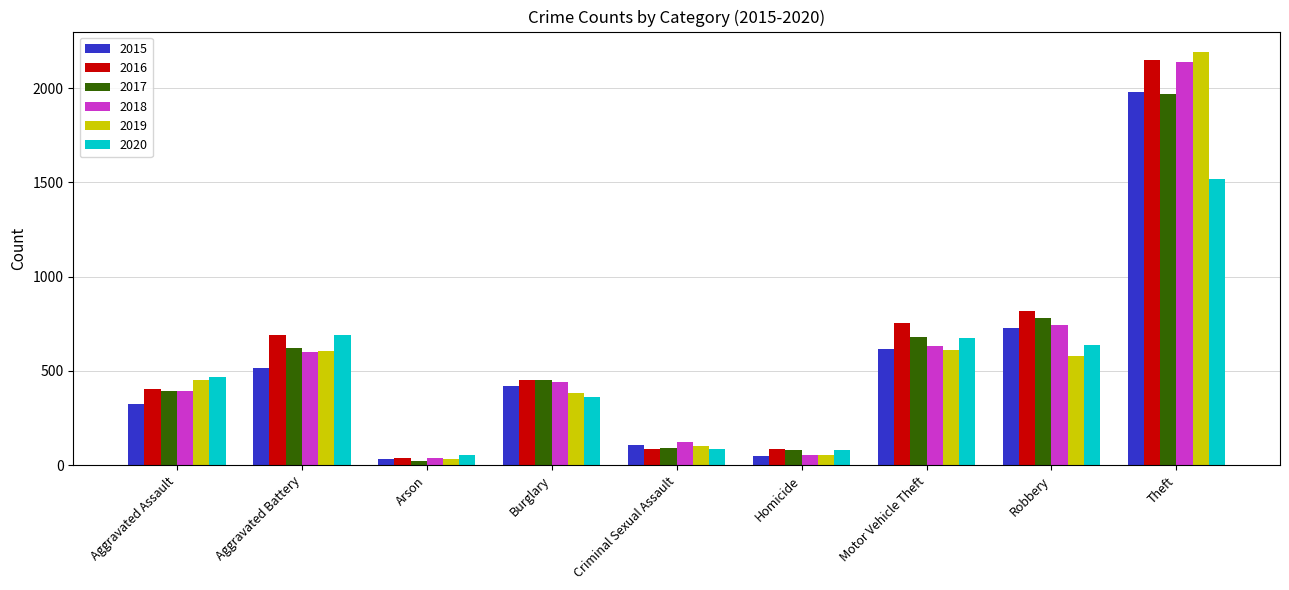

Are the bars horizontal?

No